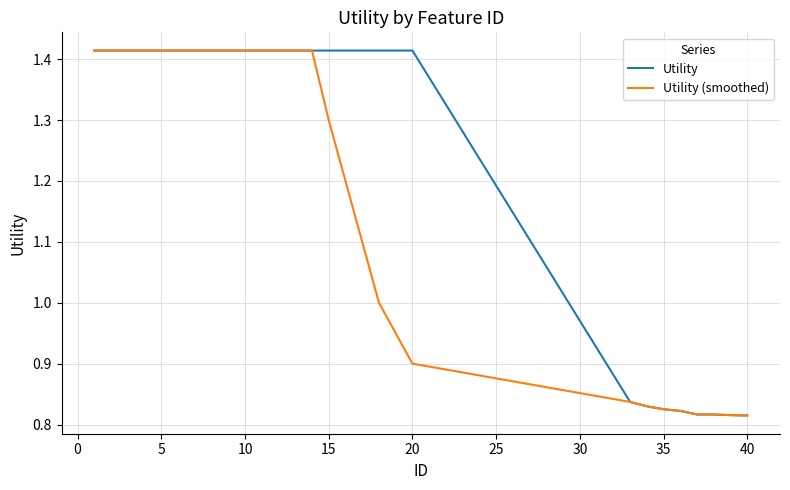

Is this an area chart (filled region under the line)?

No